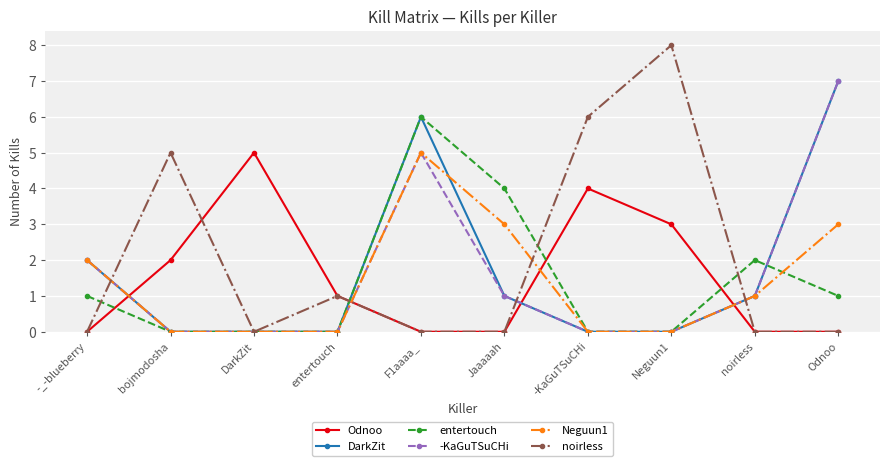

Which series ends up on top after the final intersection of Odnoo and -KaGuTSuCHi?

-KaGuTSuCHi